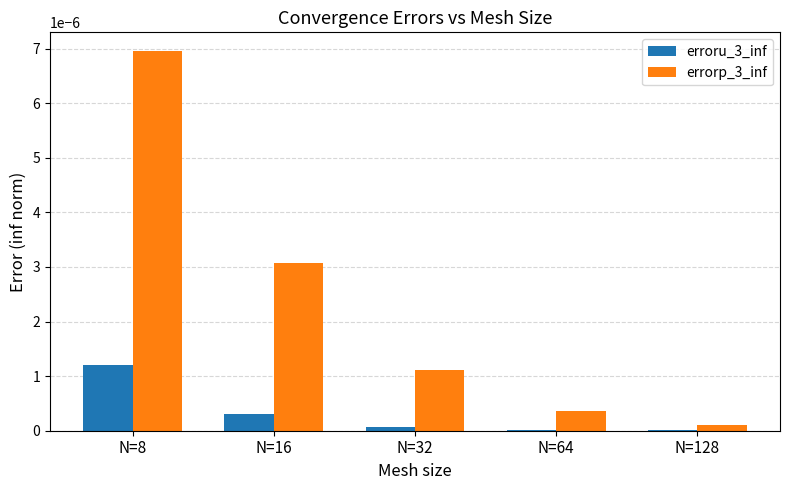

Is it true that erroru_3_inf equals 0.0 at N=64?

True